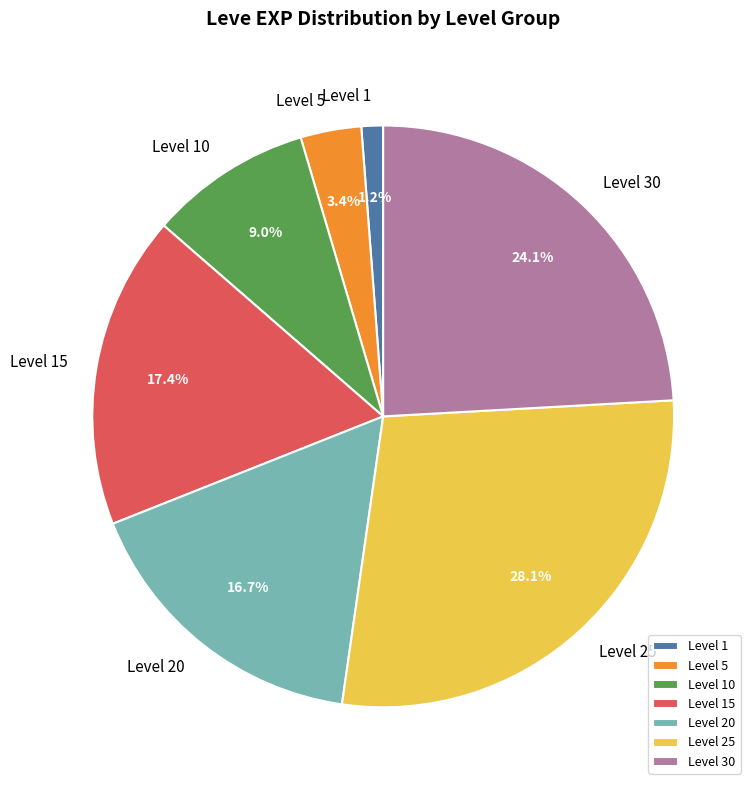

Between Level 20 and Level 30, which is larger?

Level 30